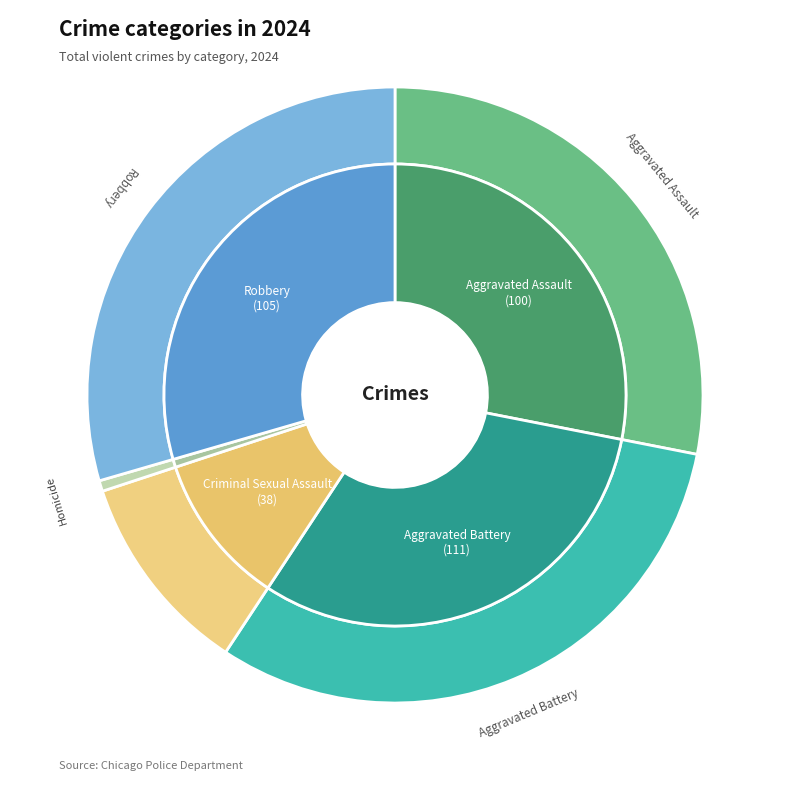

What is the ratio of the value at Criminal Sexual Assault to the value at Aggravated Battery?

0.3